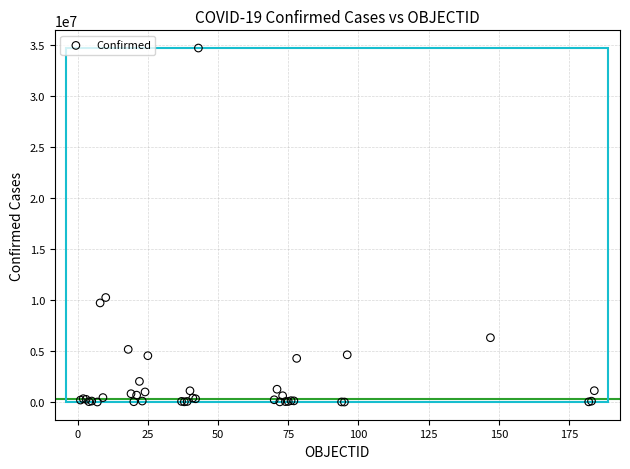

What Y value in the scatter plot is closest to 17340053?

10241739